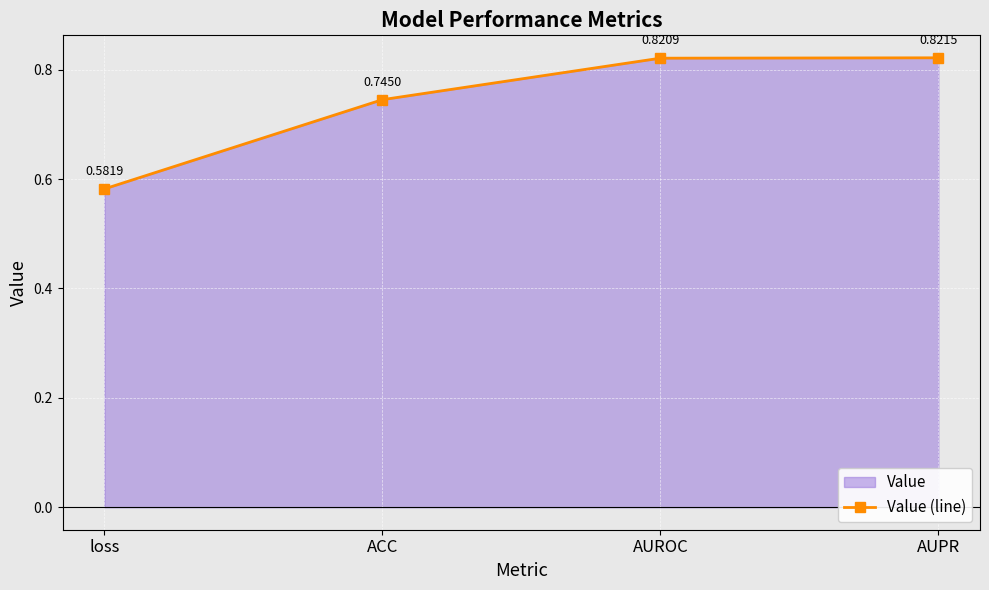

What is the average value?

0.7